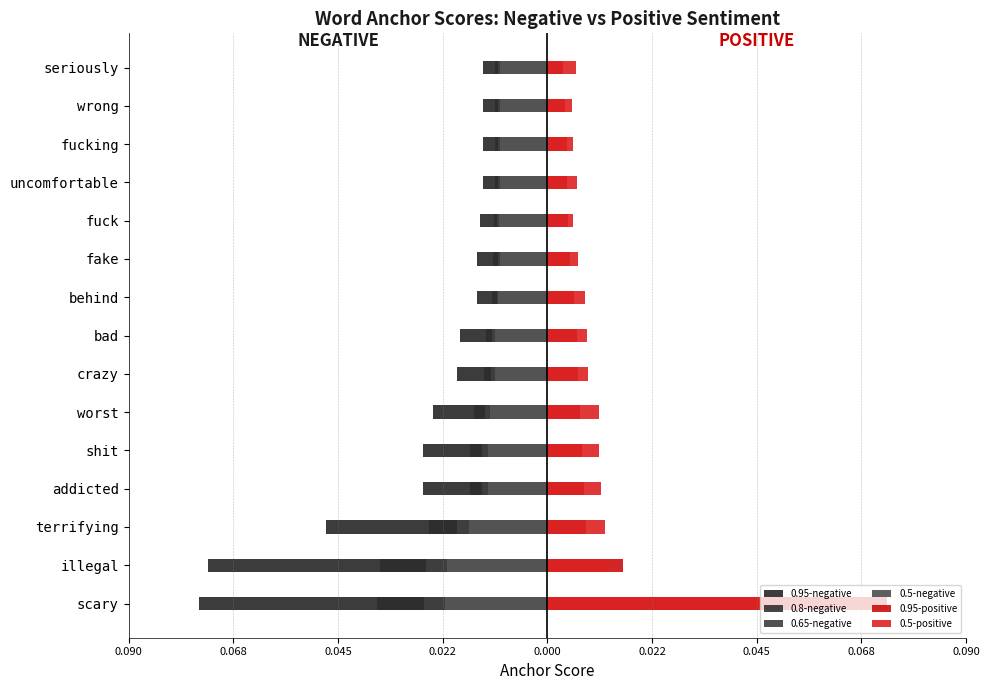

What is the minimum value shown in the chart?

-0.1